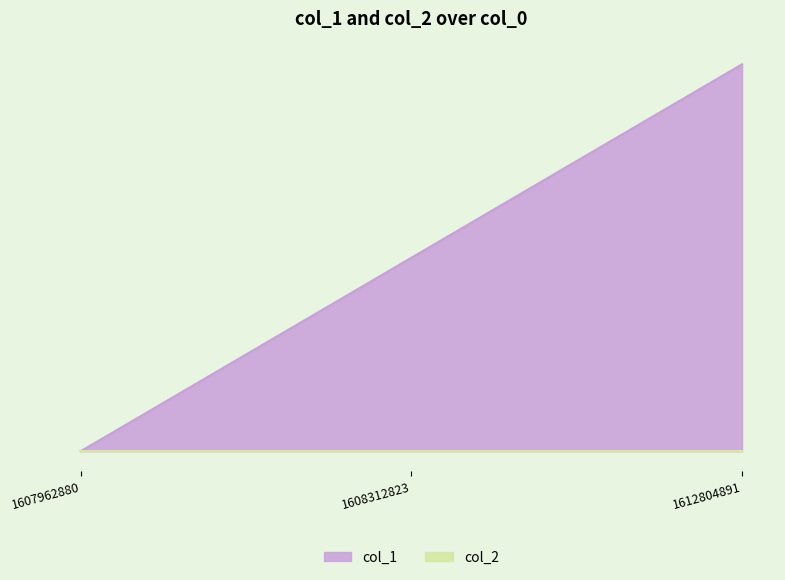

Rank the categories by value from highest to lowest.

1612804891, 1608312823, 1607962880